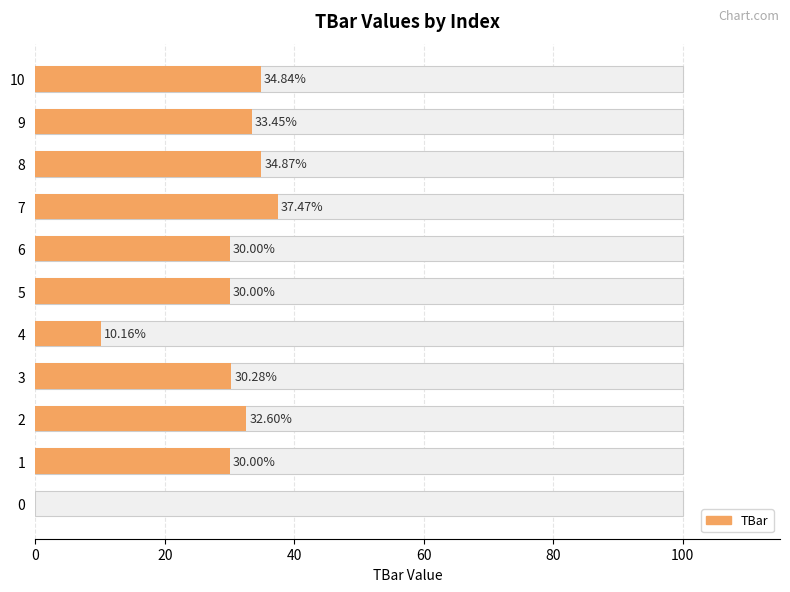

What is the difference between the maximum and minimum values?

37.5